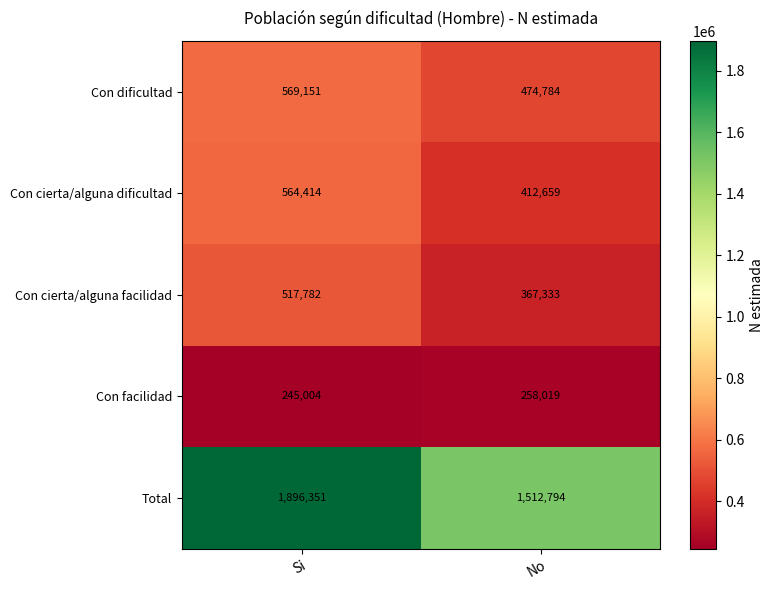

Reading left to right, transcribe all the data shown in this chart.

Con dificultad: Si=569151	No=474784
Con cierta/alguna dificultad: Si=564414	No=412659
Con cierta/alguna facilidad: Si=517782	No=367333
Con facilidad: Si=245004	No=258019
Total: Si=1896351	No=1512794